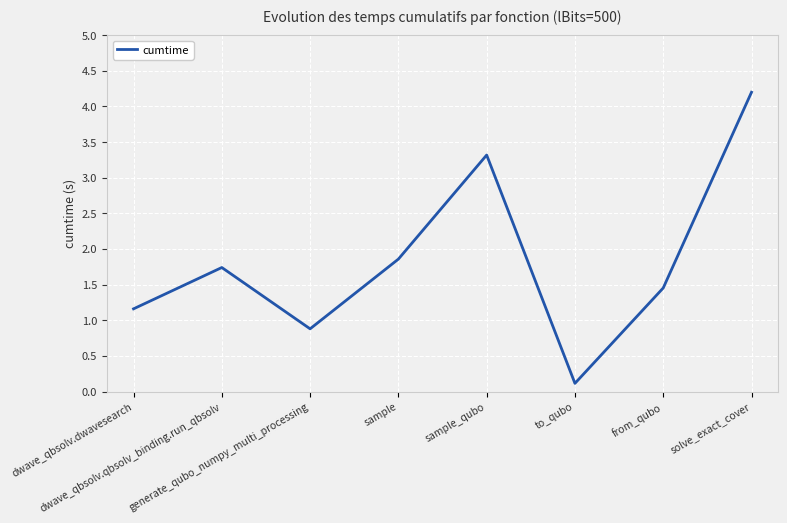

What is the minimum value shown in the chart?

0.1